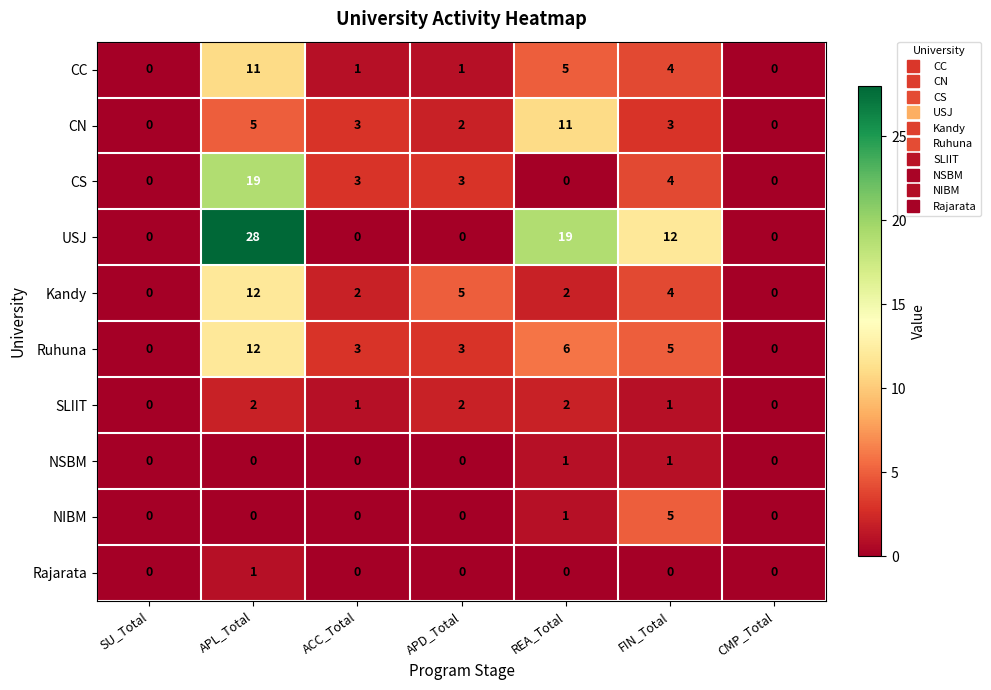

True or false: Rajarata has a value of 1 at CMP_Total.

False